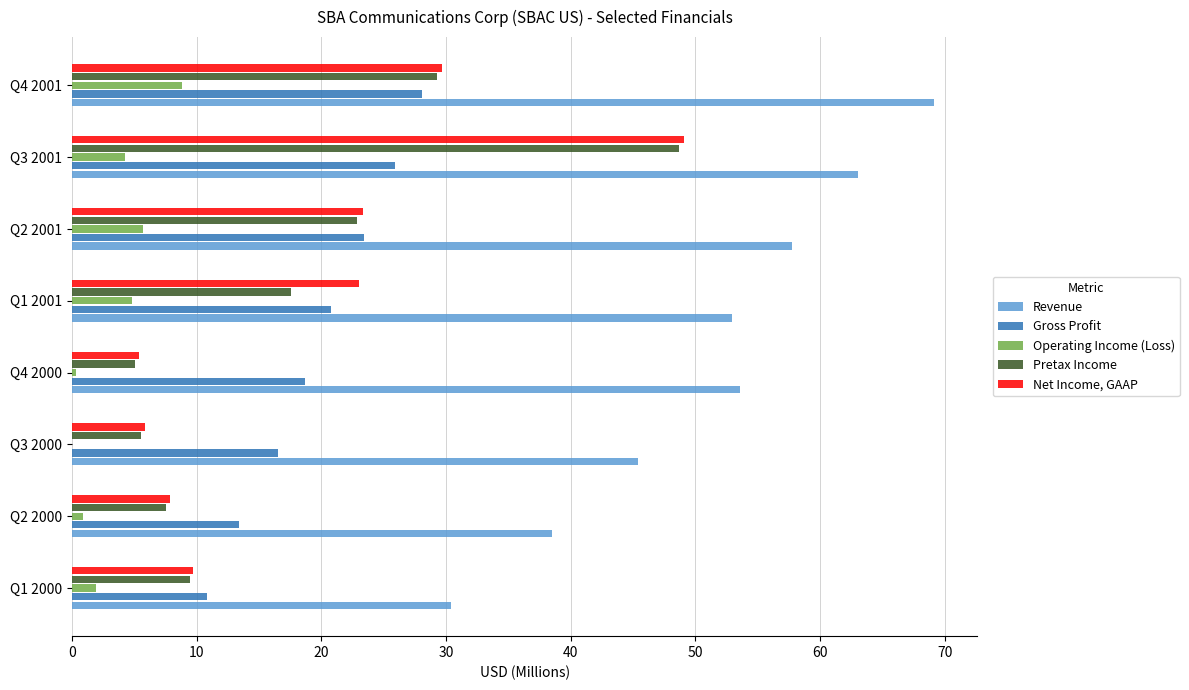

The Gross Profit series shows 35.8 at Q1 2001. True or false?

False